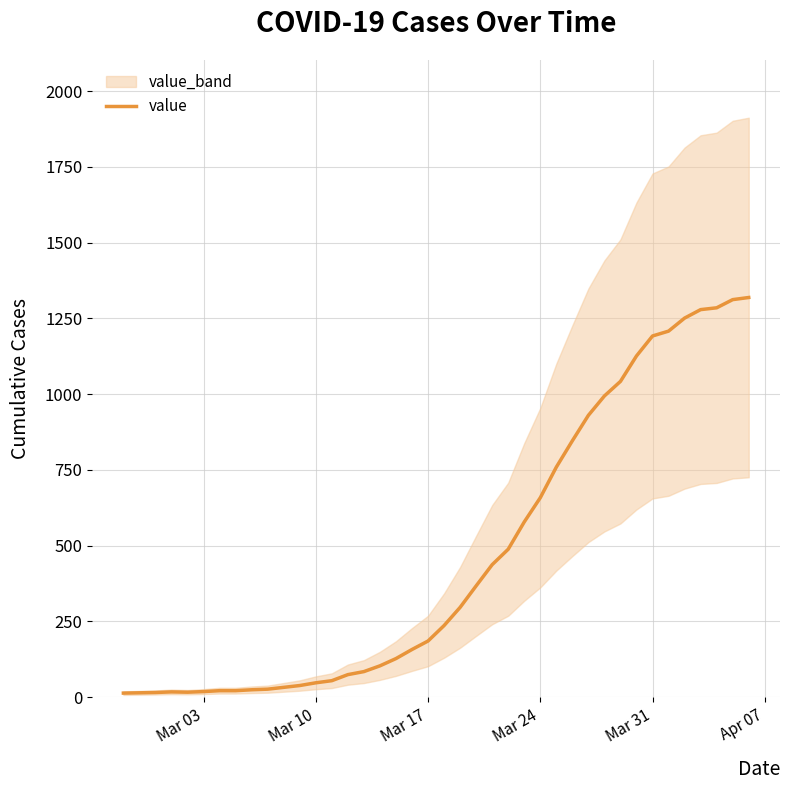

Is this an area chart (filled region under the line)?

No